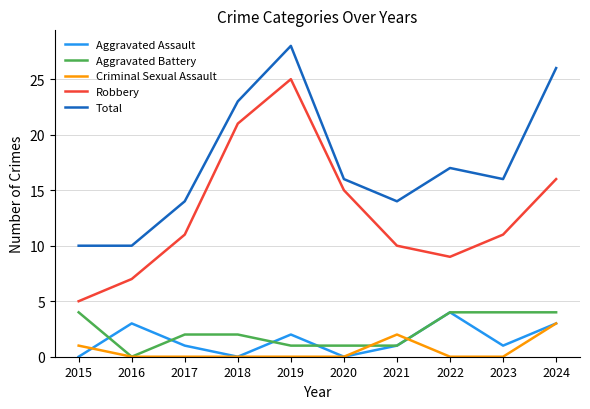

What is the greatest value displayed?

28